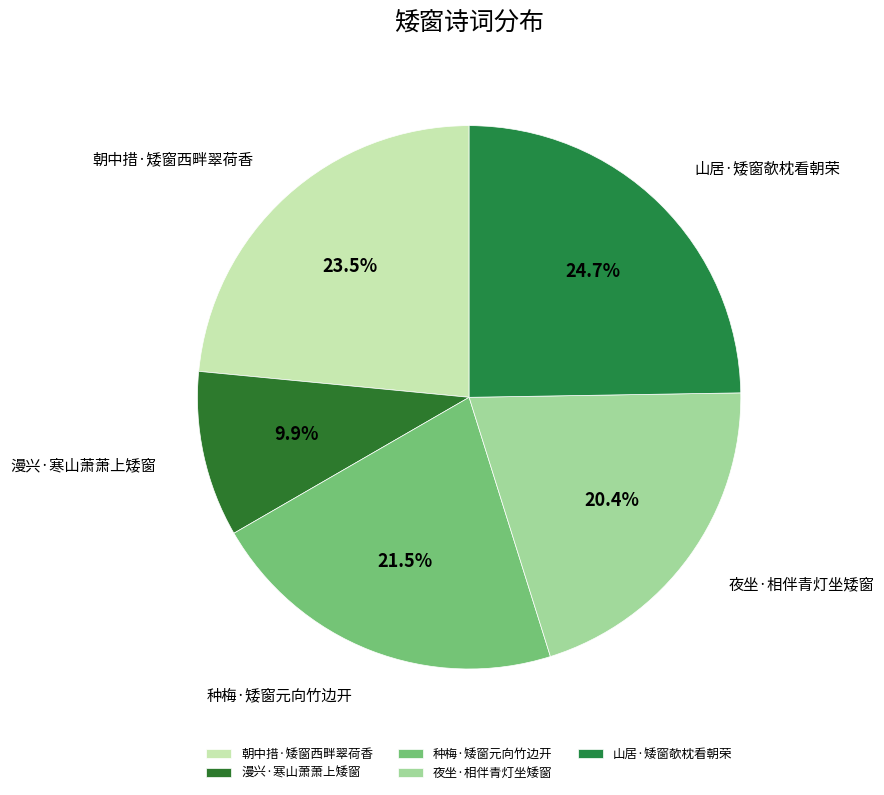

The 漫兴·寒山萧萧上矮窗 slice represents 5% of the pie. True or false?

False